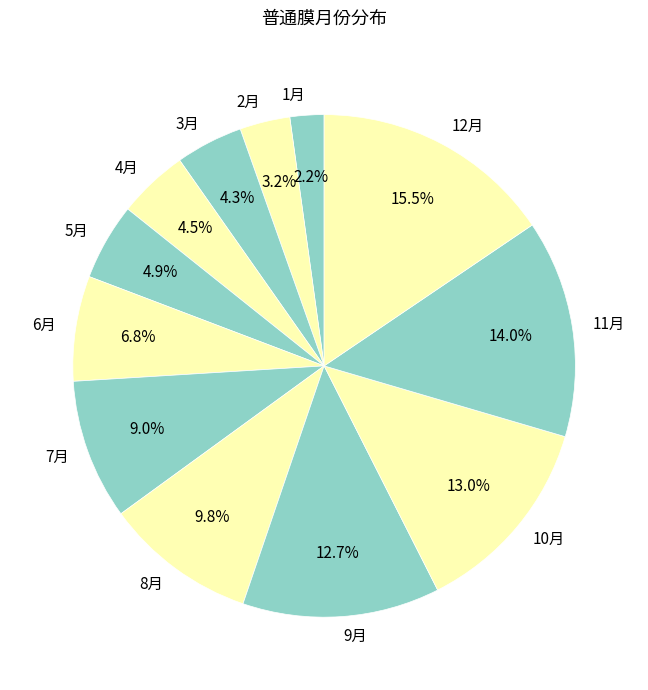

Is the sum of 3月 and 9月 greater than half?

No